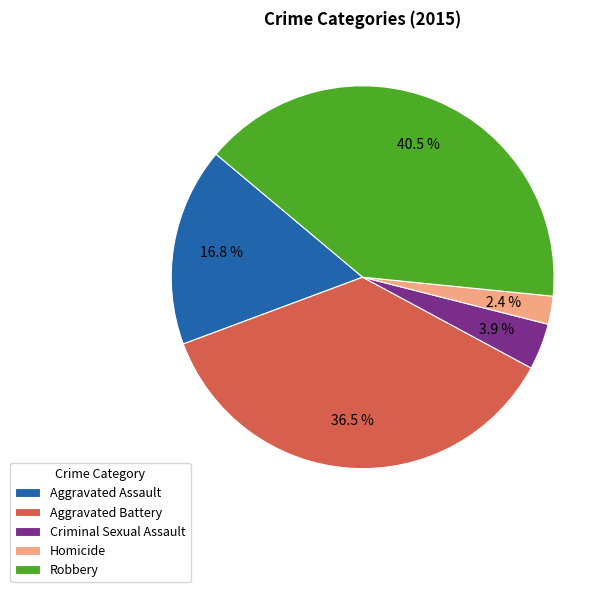

True or false: Homicide accounts for 2% of the total.

True